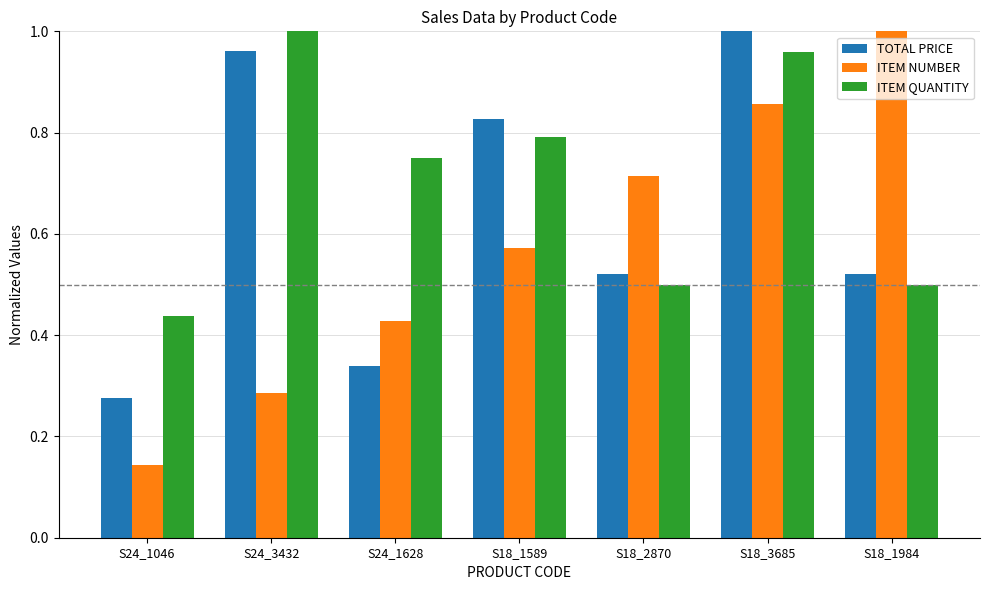

What are all the series names shown in the legend?

TOTAL PRICE, ITEM NUMBER, ITEM QUANTITY